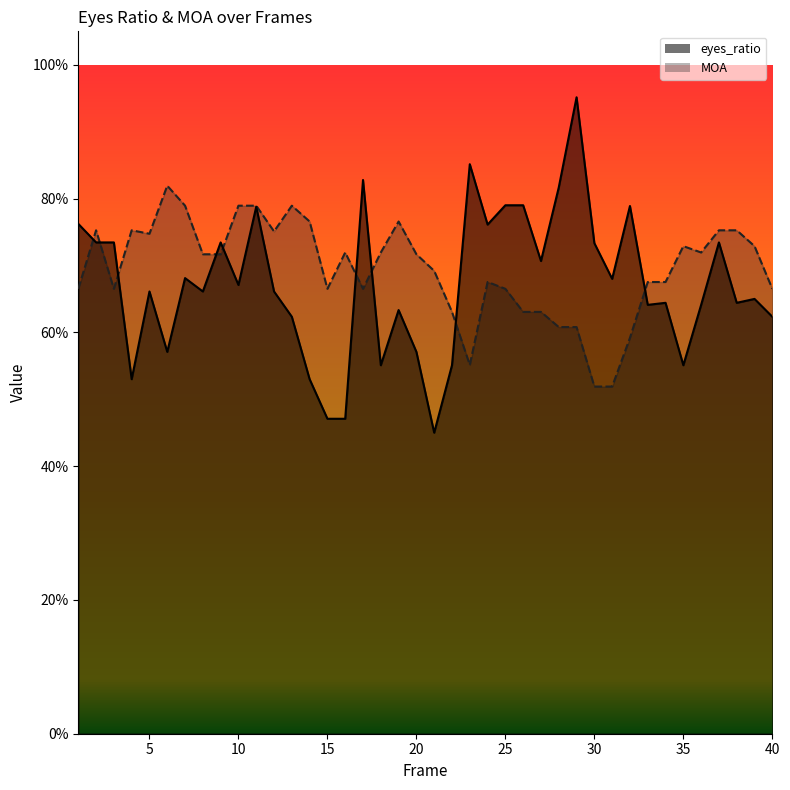

How many interior local peaks does the eyes_ratio series have?

12